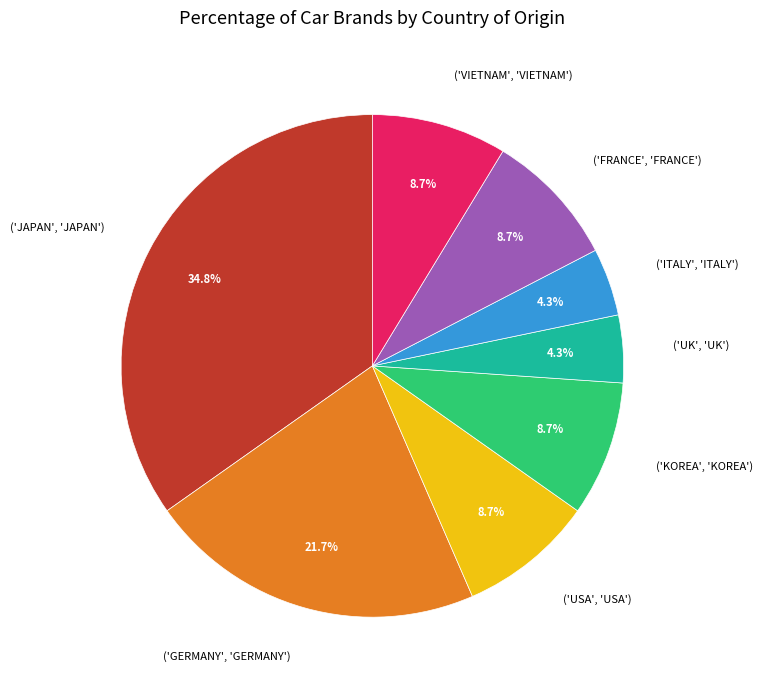

What is the largest slice in the pie chart?

('JAPAN', 'JAPAN')